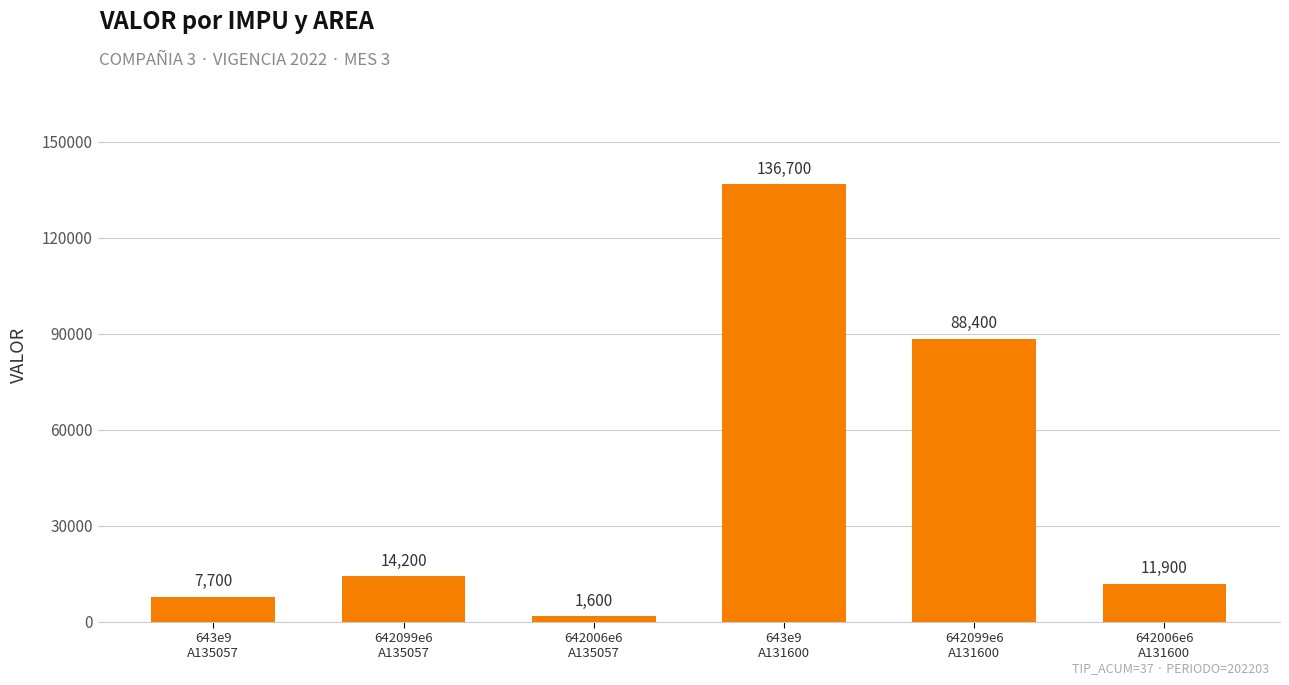

What is the greatest value displayed?

136700